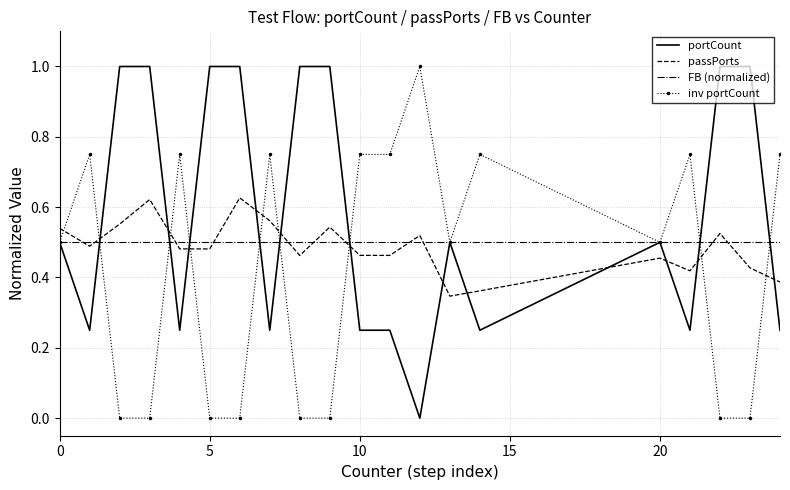

How many values in portCount are above zero?

19